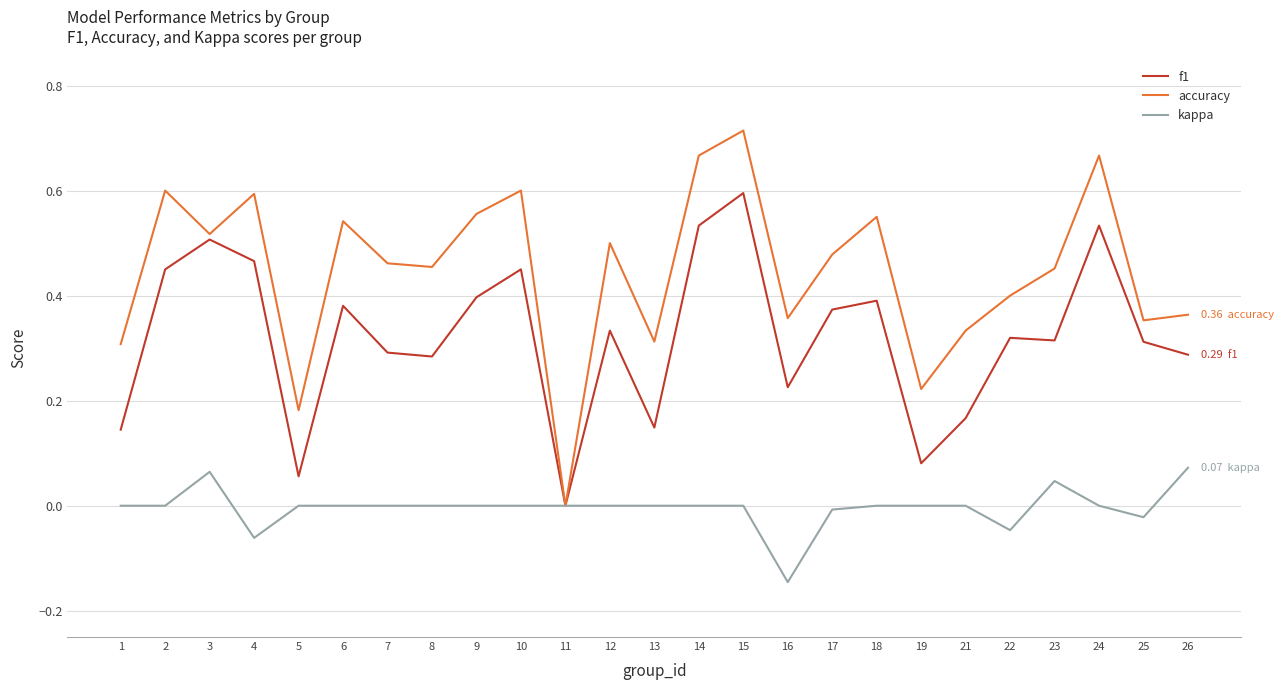

Which series changed the most between 10 and 24?

f1